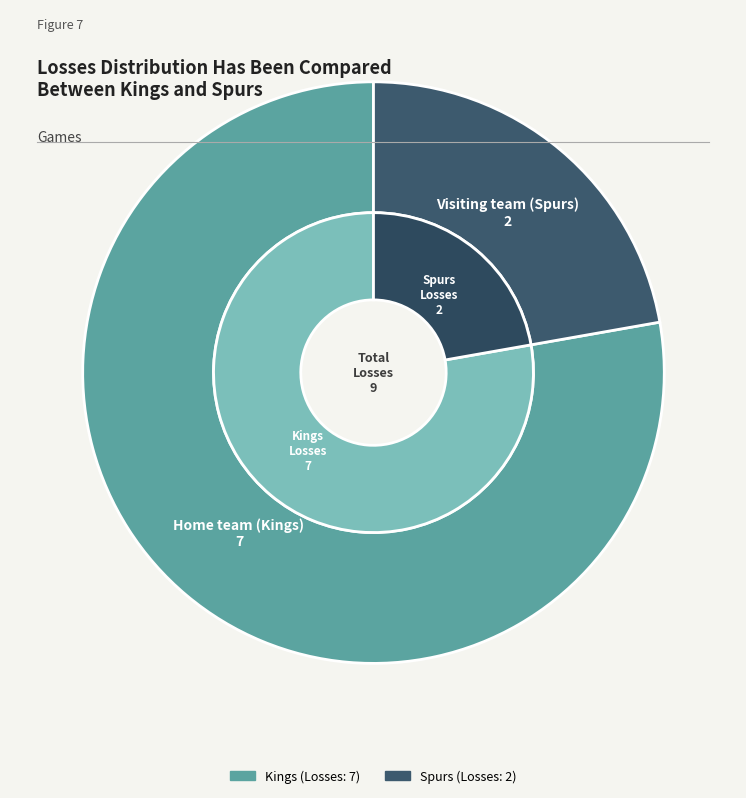

Rank the categories by value from lowest to highest.

Visiting team (Spurs), Home team (Kings)